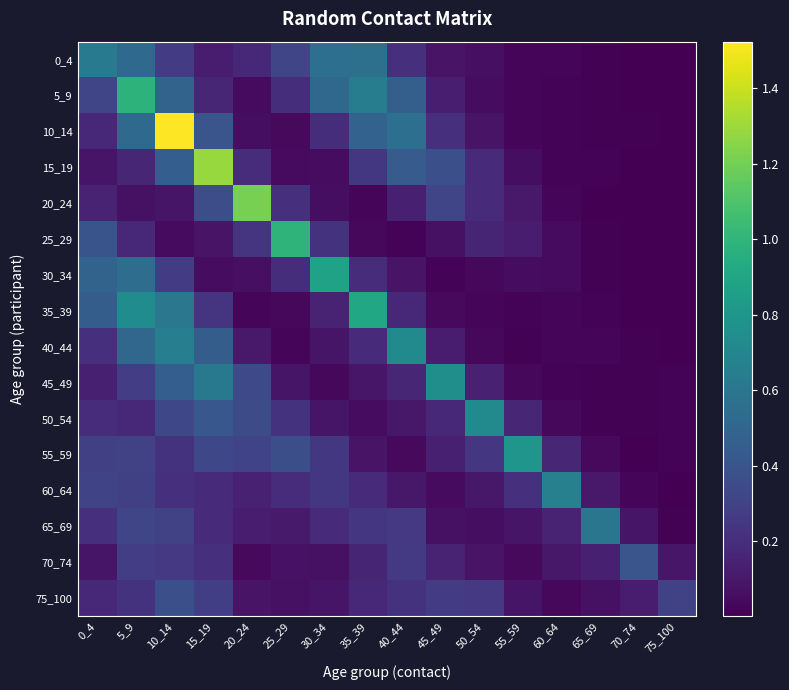

Reading right to left, list all the values displayed in this chart.

0_4: 75_100=0.0	70_74=0.0	65_69=0.0	60_64=0.0	55_59=0.0	50_54=0.1	45_49=0.1	40_44=0.2	35_39=0.6	30_34=0.6	25_29=0.3	20_24=0.2	15_19=0.1	10_14=0.3	5_9=0.5	0_4=0.6
5_9: 75_100=0.0	70_74=0.0	65_69=0.0	60_64=0.0	55_59=0.0	50_54=0.1	45_49=0.1	40_44=0.5	35_39=0.6	30_34=0.5	25_29=0.2	20_24=0.0	15_19=0.2	10_14=0.5	5_9=1.0	0_4=0.3
10_14: 75_100=0.0	70_74=0.0	65_69=0.0	60_64=0.0	55_59=0.0	50_54=0.1	45_49=0.2	40_44=0.6	35_39=0.5	30_34=0.2	25_29=0.0	20_24=0.1	15_19=0.4	10_14=1.5	5_9=0.5	0_4=0.2
15_19: 75_100=0.0	70_74=0.0	65_69=0.0	60_64=0.0	55_59=0.1	50_54=0.2	45_49=0.4	40_44=0.4	35_39=0.2	30_34=0.1	25_29=0.0	20_24=0.2	15_19=1.3	10_14=0.5	5_9=0.2	0_4=0.1
20_24: 75_100=0.0	70_74=0.0	65_69=0.0	60_64=0.0	55_59=0.1	50_54=0.2	45_49=0.3	40_44=0.1	35_39=0.0	30_34=0.1	25_29=0.2	20_24=1.2	15_19=0.4	10_14=0.1	5_9=0.1	0_4=0.1
25_29: 75_100=0.0	70_74=0.0	65_69=0.0	60_64=0.0	55_59=0.1	50_54=0.2	45_49=0.1	40_44=0.0	35_39=0.0	30_34=0.2	25_29=1.0	20_24=0.2	15_19=0.1	10_14=0.0	5_9=0.2	0_4=0.4
30_34: 75_100=0.0	70_74=0.0	65_69=0.0	60_64=0.0	55_59=0.1	50_54=0.0	45_49=0.0	40_44=0.1	35_39=0.2	30_34=0.9	25_29=0.2	20_24=0.1	15_19=0.1	10_14=0.3	5_9=0.5	0_4=0.5
35_39: 75_100=0.0	70_74=0.0	65_69=0.0	60_64=0.0	55_59=0.0	50_54=0.0	45_49=0.0	40_44=0.2	35_39=0.9	30_34=0.1	25_29=0.0	20_24=0.0	15_19=0.2	10_14=0.6	5_9=0.7	0_4=0.5
40_44: 75_100=0.0	70_74=0.0	65_69=0.0	60_64=0.0	55_59=0.0	50_54=0.0	45_49=0.1	40_44=0.7	35_39=0.2	30_34=0.1	25_29=0.0	20_24=0.1	15_19=0.4	10_14=0.7	5_9=0.5	0_4=0.2
45_49: 75_100=0.0	70_74=0.0	65_69=0.0	60_64=0.0	55_59=0.0	50_54=0.1	45_49=0.8	40_44=0.2	35_39=0.1	30_34=0.0	25_29=0.1	20_24=0.3	15_19=0.6	10_14=0.5	5_9=0.3	0_4=0.1
50_54: 75_100=0.0	70_74=0.0	65_69=0.0	60_64=0.0	55_59=0.2	50_54=0.7	45_49=0.2	40_44=0.1	35_39=0.1	30_34=0.1	25_29=0.2	20_24=0.4	15_19=0.4	10_14=0.3	5_9=0.2	0_4=0.2
55_59: 75_100=0.0	70_74=0.0	65_69=0.0	60_64=0.2	55_59=0.8	50_54=0.2	45_49=0.1	40_44=0.0	35_39=0.1	30_34=0.2	25_29=0.4	20_24=0.3	15_19=0.3	10_14=0.2	5_9=0.3	0_4=0.3
60_64: 75_100=0.0	70_74=0.0	65_69=0.1	60_64=0.7	55_59=0.2	50_54=0.1	45_49=0.0	40_44=0.1	35_39=0.2	30_34=0.2	25_29=0.2	20_24=0.1	15_19=0.2	10_14=0.2	5_9=0.3	0_4=0.3
65_69: 75_100=0.0	70_74=0.1	65_69=0.6	60_64=0.1	55_59=0.1	50_54=0.1	45_49=0.1	40_44=0.3	35_39=0.2	30_34=0.2	25_29=0.1	20_24=0.1	15_19=0.2	10_14=0.3	5_9=0.3	0_4=0.2
70_74: 75_100=0.1	70_74=0.4	65_69=0.1	60_64=0.1	55_59=0.0	50_54=0.1	45_49=0.1	40_44=0.3	35_39=0.2	30_34=0.1	25_29=0.1	20_24=0.0	15_19=0.2	10_14=0.3	5_9=0.3	0_4=0.1
75_100: 75_100=0.3	70_74=0.1	65_69=0.1	60_64=0.0	55_59=0.1	50_54=0.3	45_49=0.3	40_44=0.2	35_39=0.2	30_34=0.1	25_29=0.1	20_24=0.1	15_19=0.3	10_14=0.4	5_9=0.2	0_4=0.2